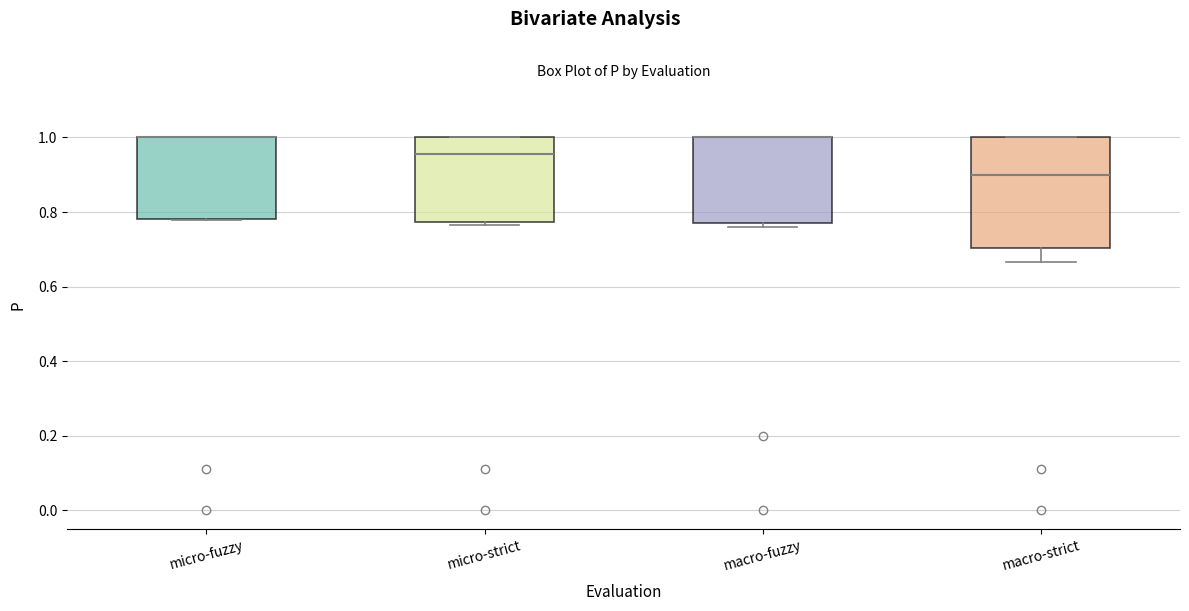

Comparing the boxes themselves (not the whiskers), which one is the tallest?

macro-strict